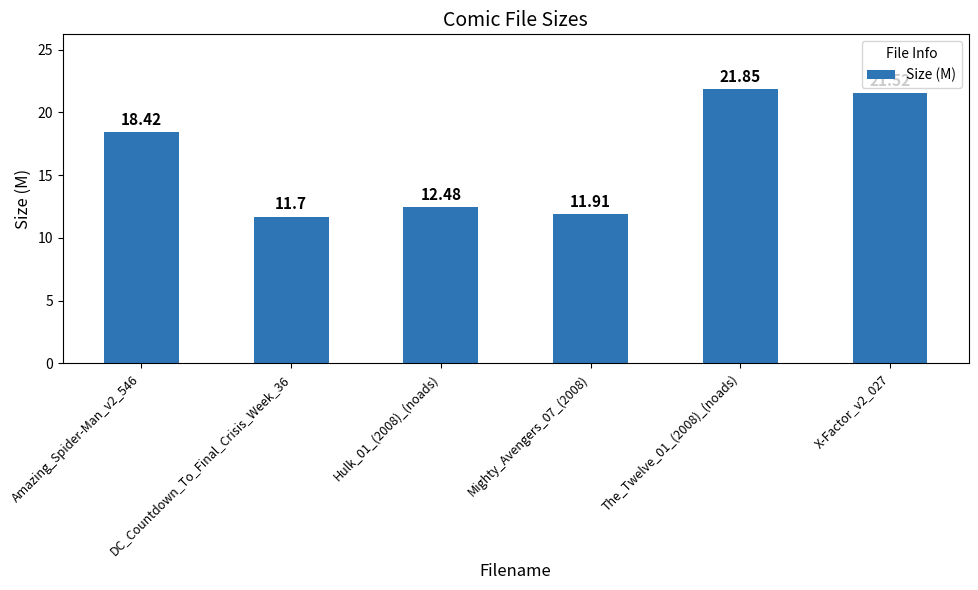

Reading right to left, transcribe all the data shown in this chart.

X-Factor_v2_027=21.5	The_Twelve_01_(2008)_(noads)=21.9	Mighty_Avengers_07_(2008)=11.9	Hulk_01_(2008)_(noads)=12.5	DC_Countdown_To_Final_Crisis_Week_36=11.7	Amazing_Spider-Man_v2_546=18.4